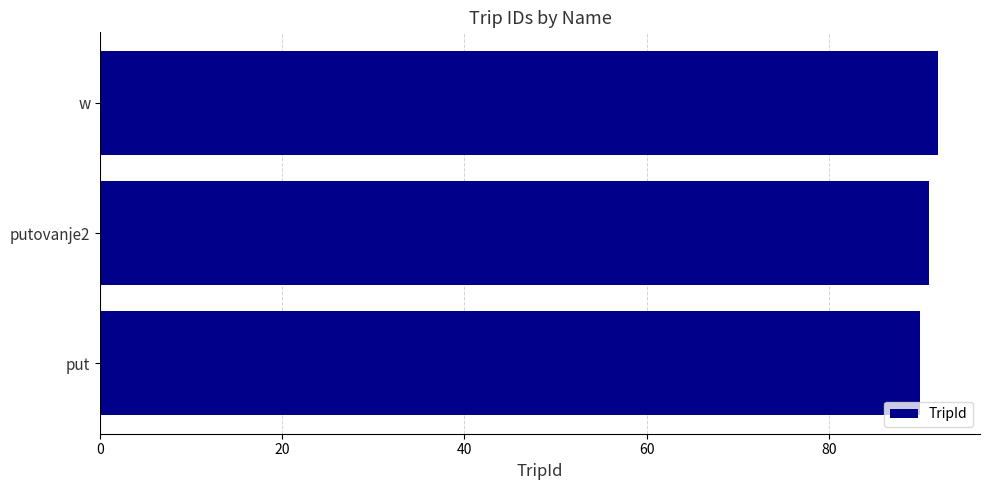

Are the bars grouped side by side (vs. stacked)?

No